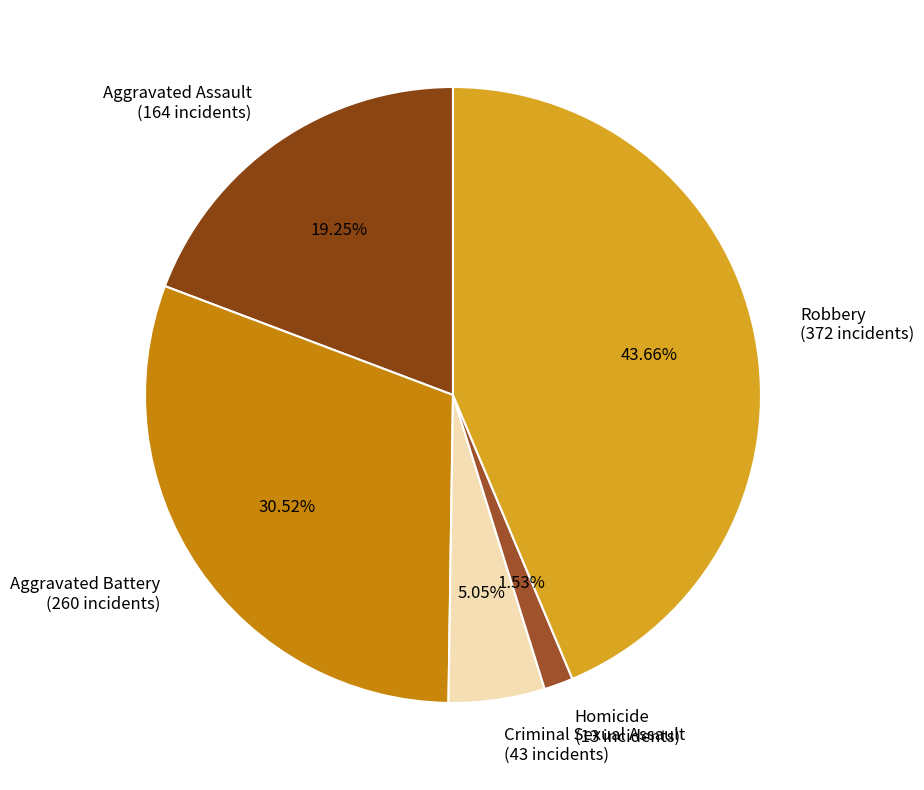

What is the total percentage of Robbery and Criminal Sexual Assault?

48.7%